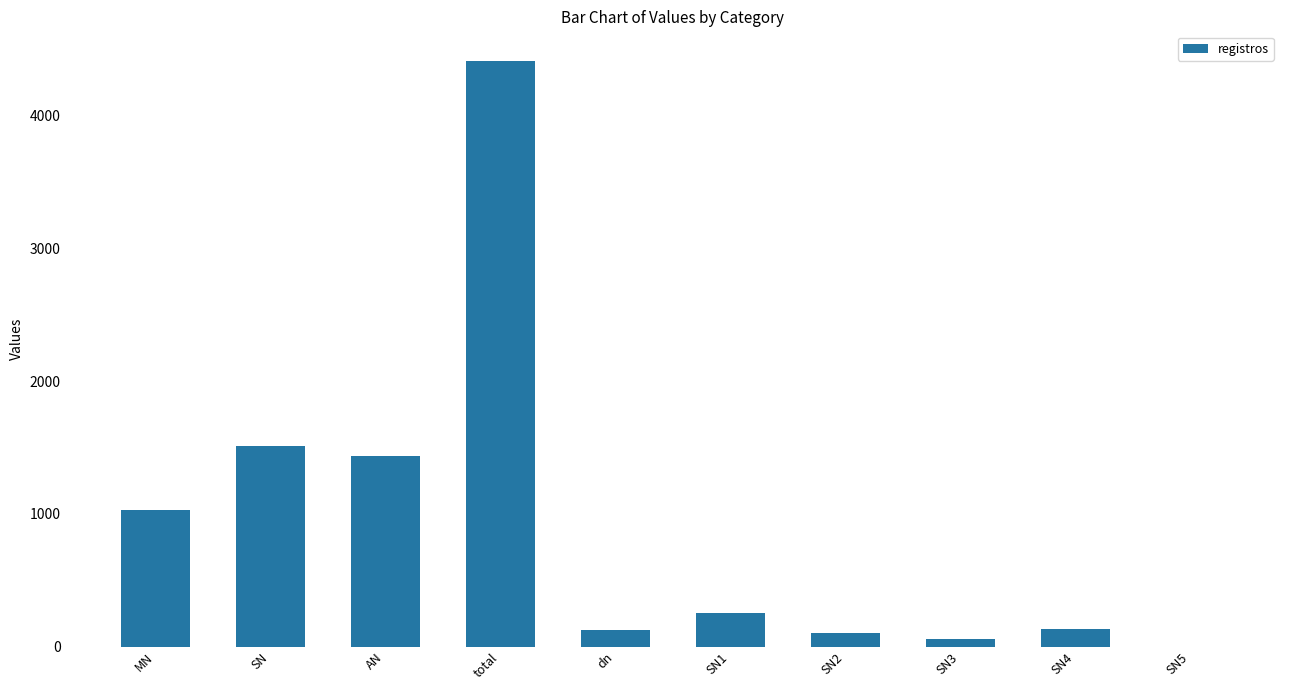

What is the greatest value displayed?

4415